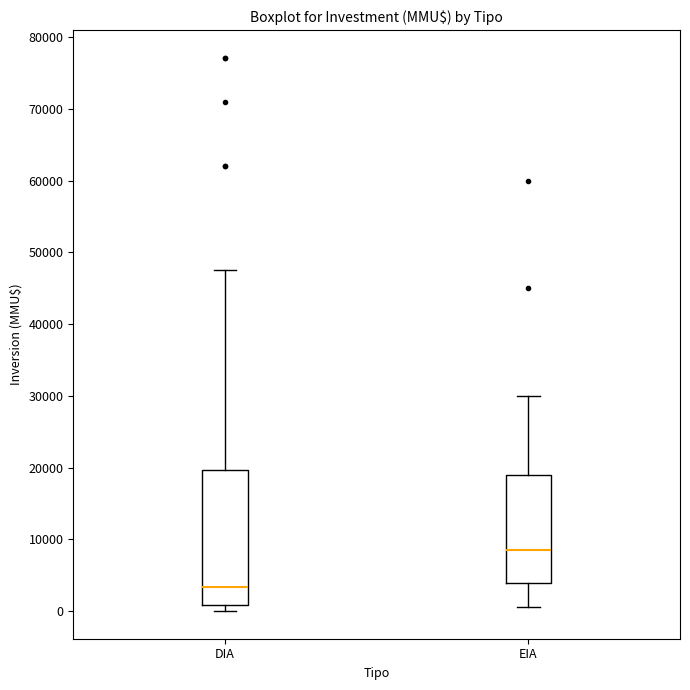

Reading left to right, transcribe this box plot: for each box, give where its median line is, the range the box spans, and where its two whiskers end, as read against the y-axis. The values are not printed on the chart, so give them approximately, as read against the axis.

DIA: median 3000, box 1000 to 20000, whiskers 0 to 48000
EIA: median 9000, box 4000 to 19000, whiskers 1000 to 30000